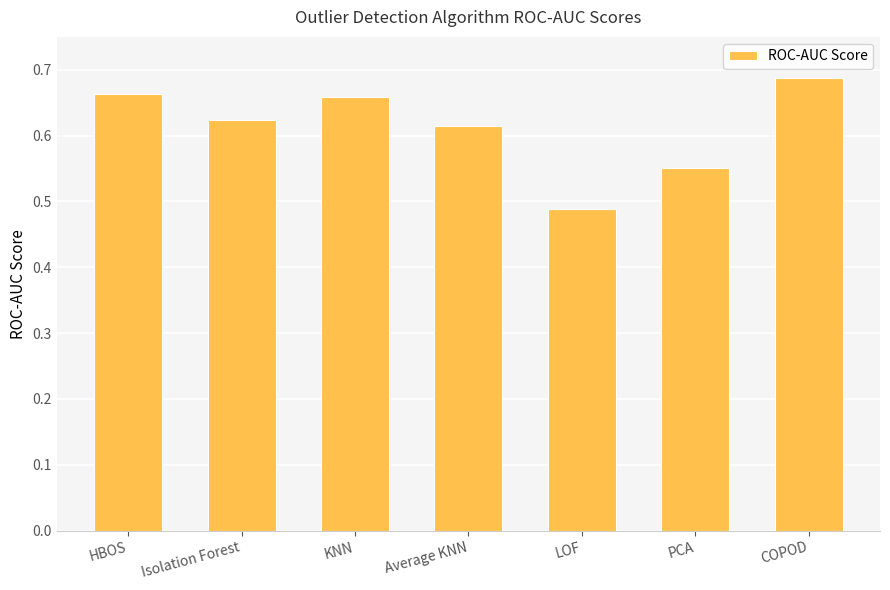

Which label corresponds to the smallest value in the chart?

LOF